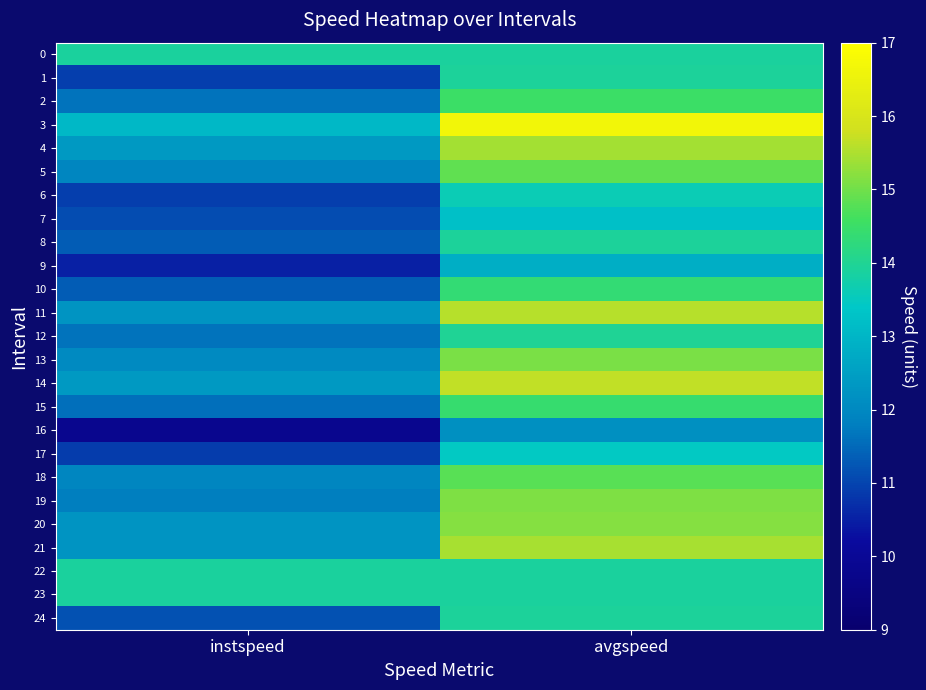

Which series has the widest spread of values?

3